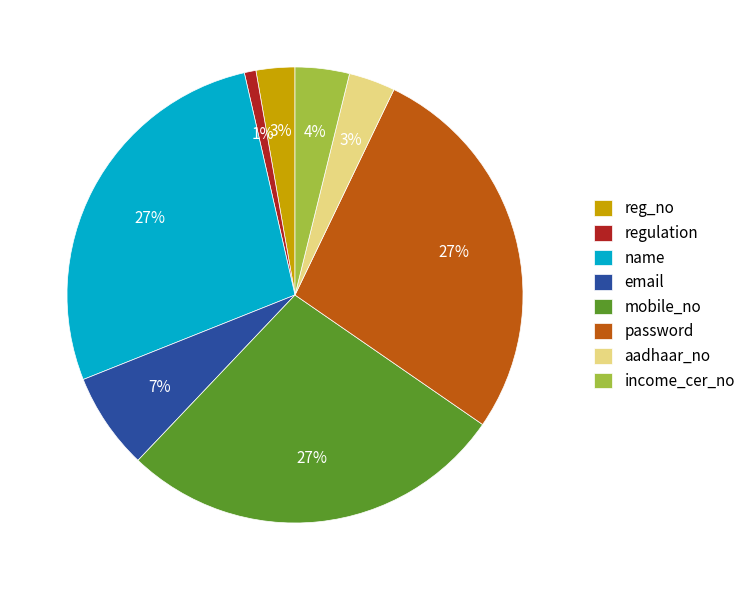

Is it true that password is 27% of the pie?

True